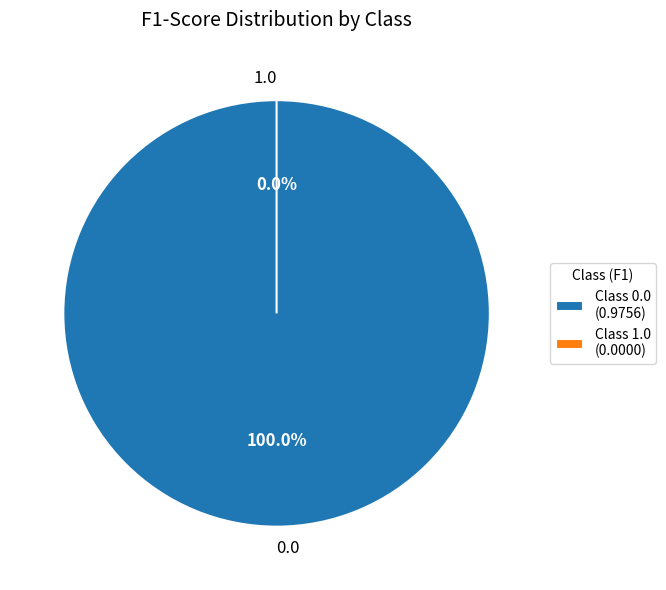

To the nearest percent, what is the difference between the largest and smallest slice percentages?

100%